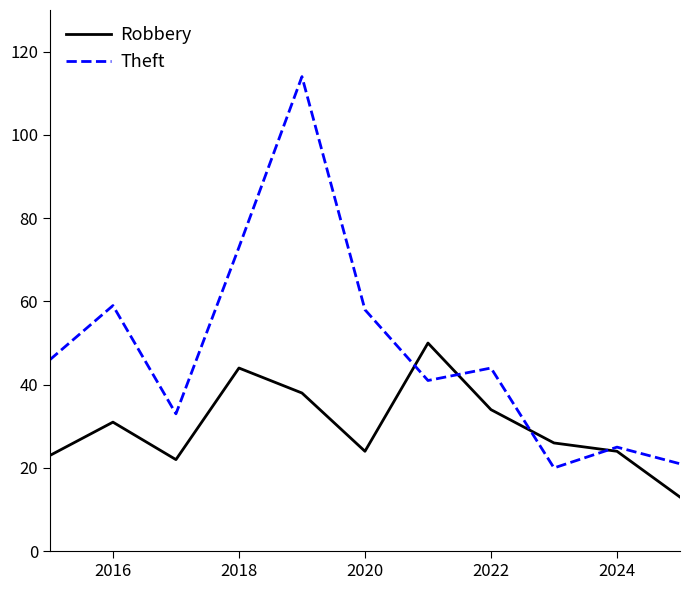

Which series has the largest total across all categories?

Theft